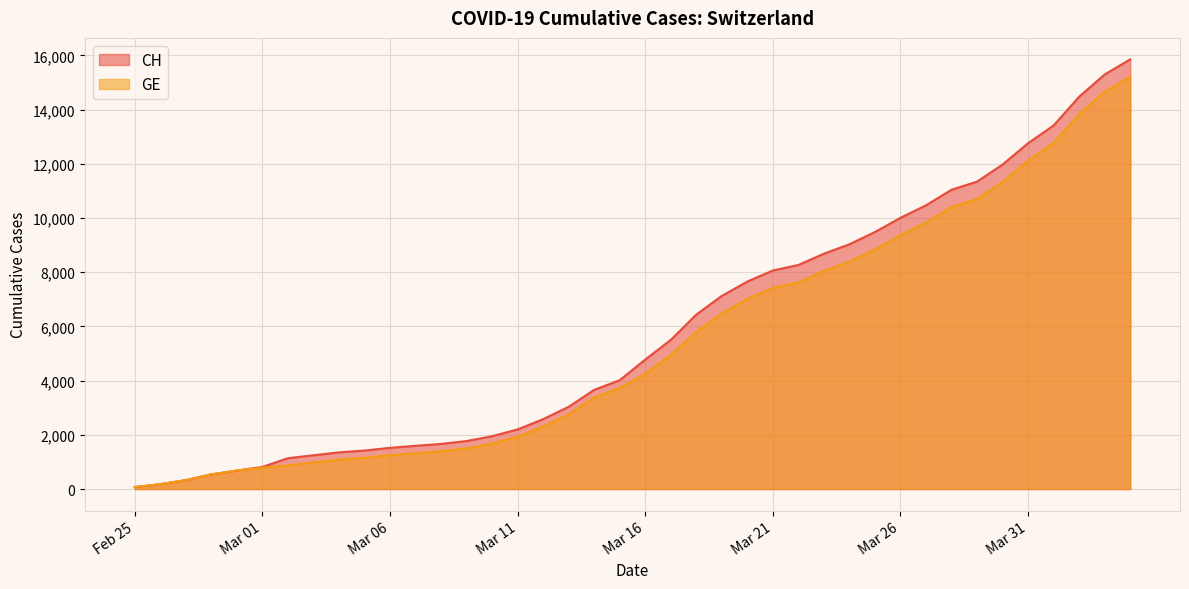

Which series has the largest range (max minus min)?

CH